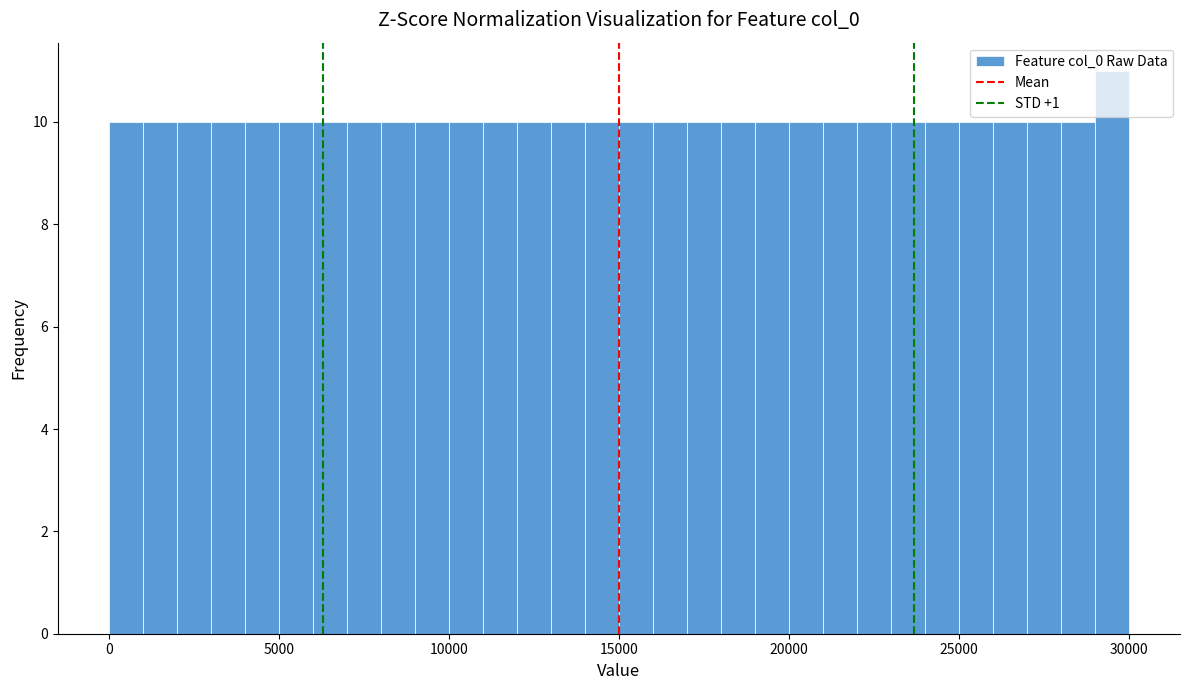

Read against the x-axis, roughly where is the centre of the tallest bar?

29500